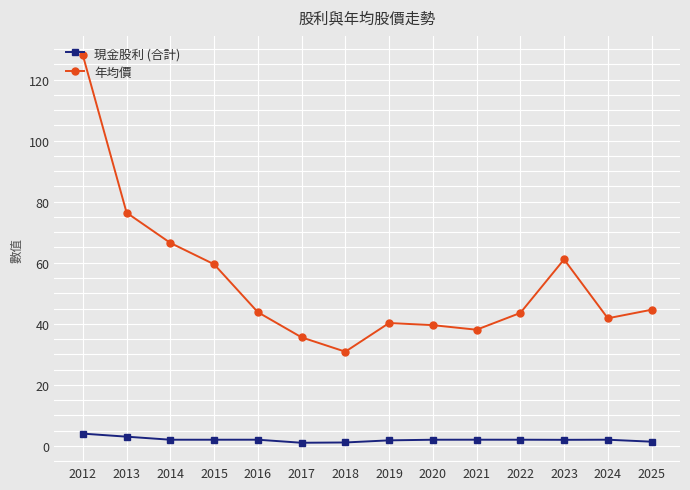

At 2023, list the series in order from largest to smallest.

年均價, 現金股利 (合計)